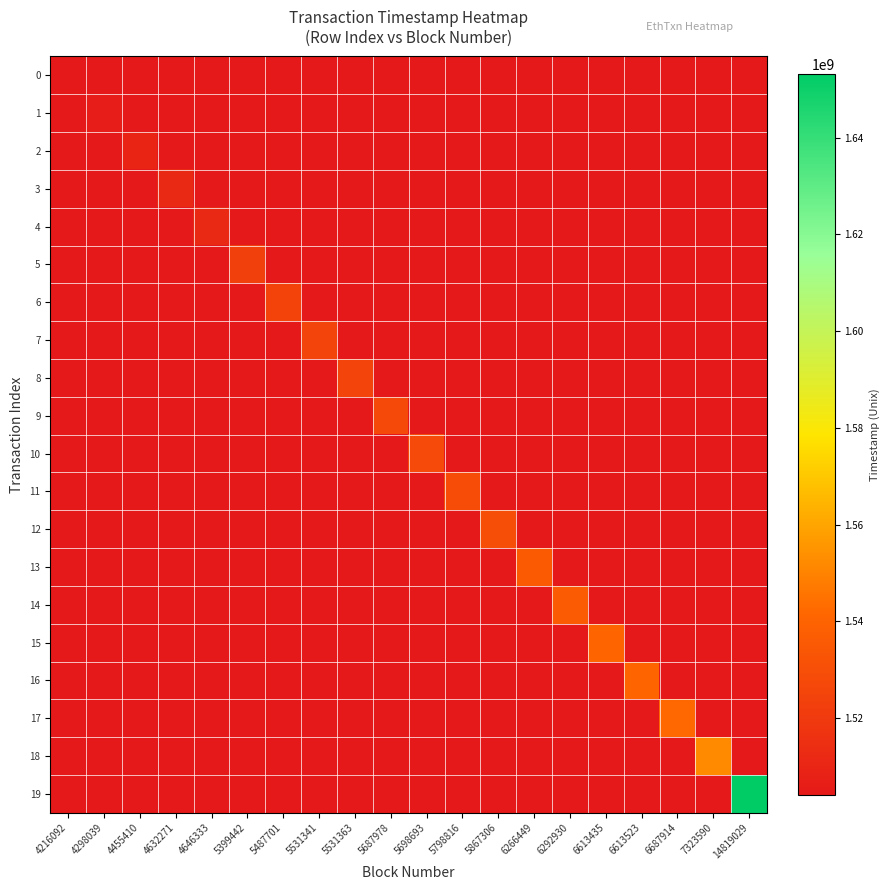

What is the spread (max minus min) of values at 5867306?

1530163075